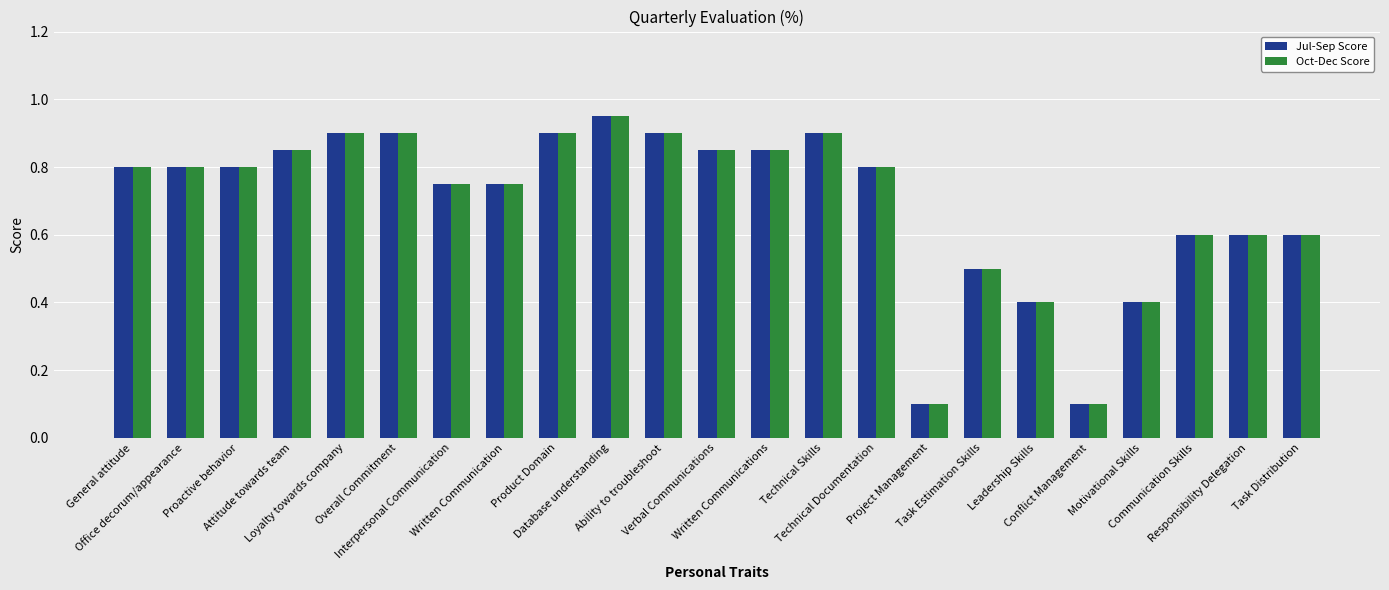

What are all the series names shown in the legend?

Jul-Sep Score, Oct-Dec Score